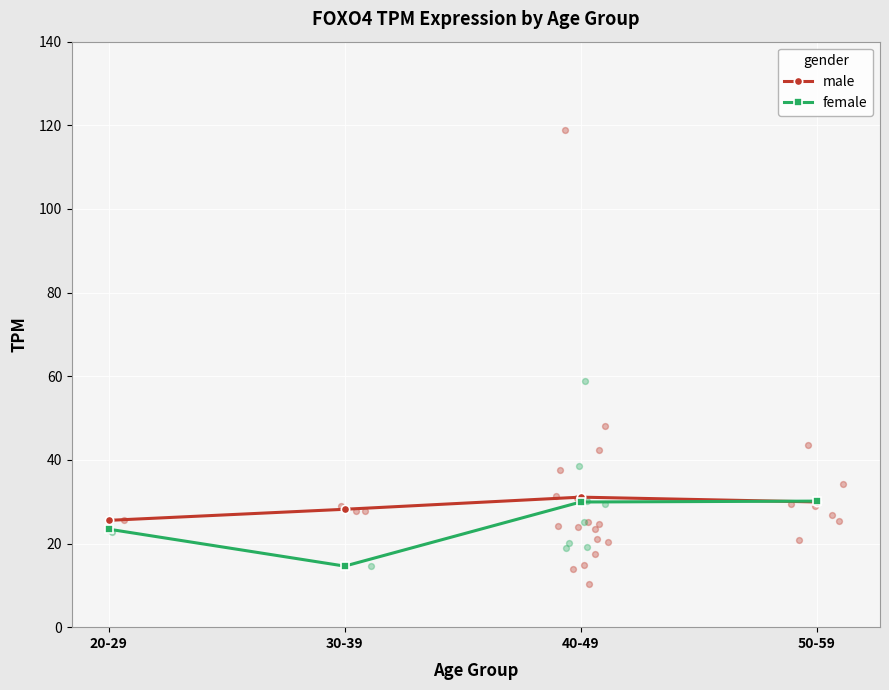

Which series contains the lowest Y value?

female